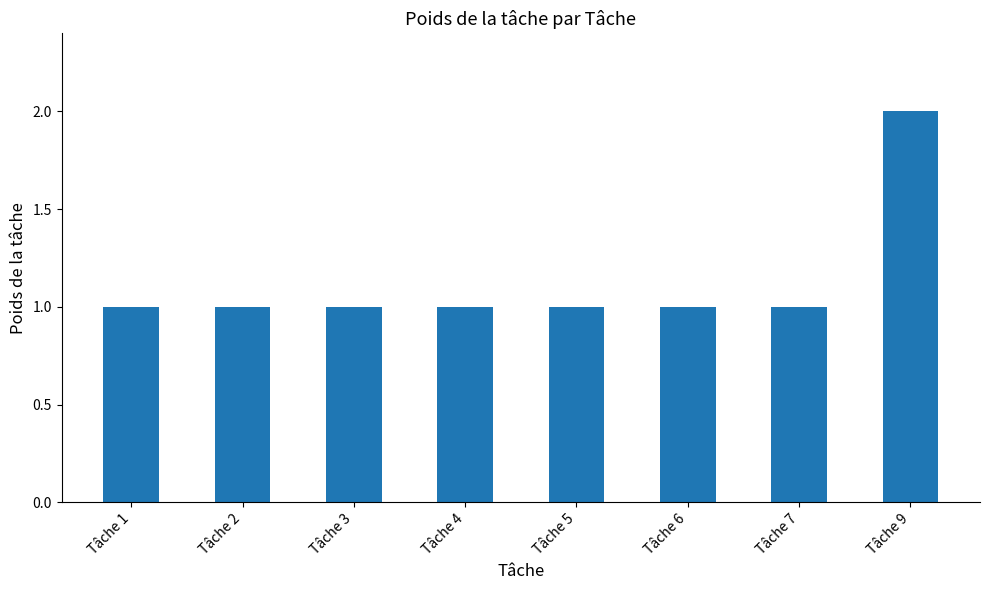

Reading left to right, extract all data points from this chart.

1	1	1	1	1	1	1	2